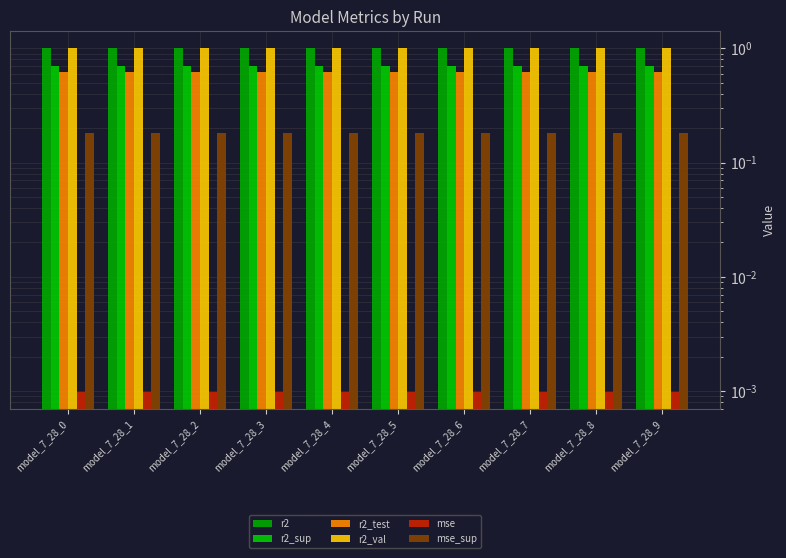

The value of r2_test at model_7_28_8 is 1.0. True or false?

False